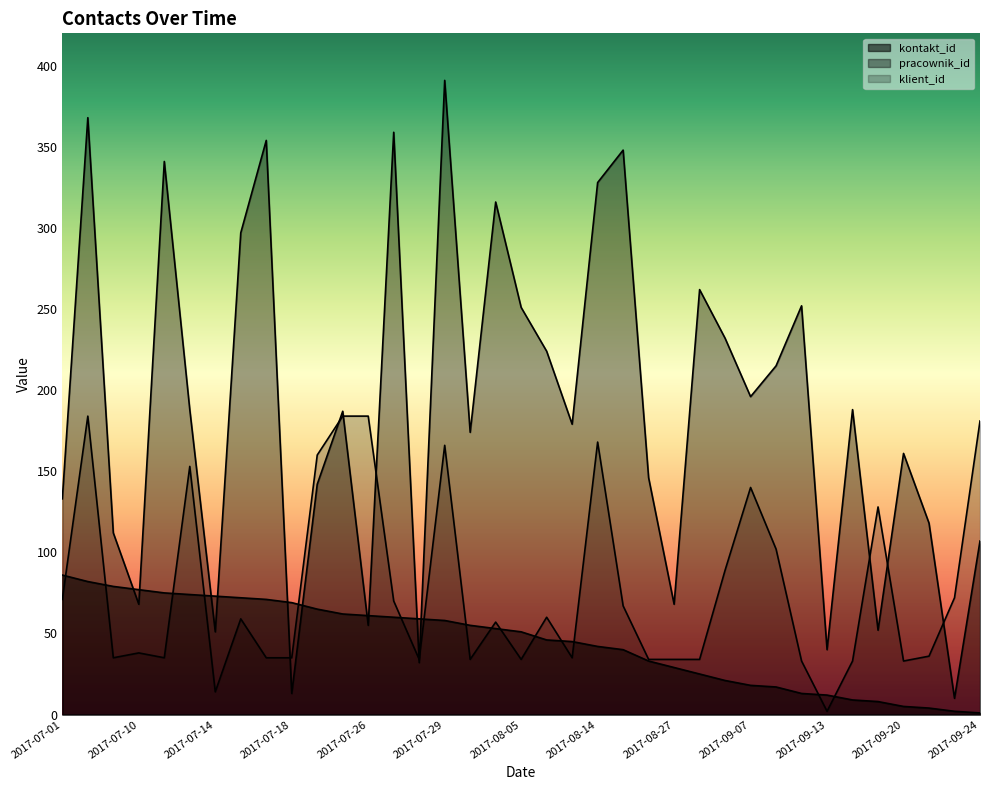

What is the label of the 30th point from the right?

2017-07-15